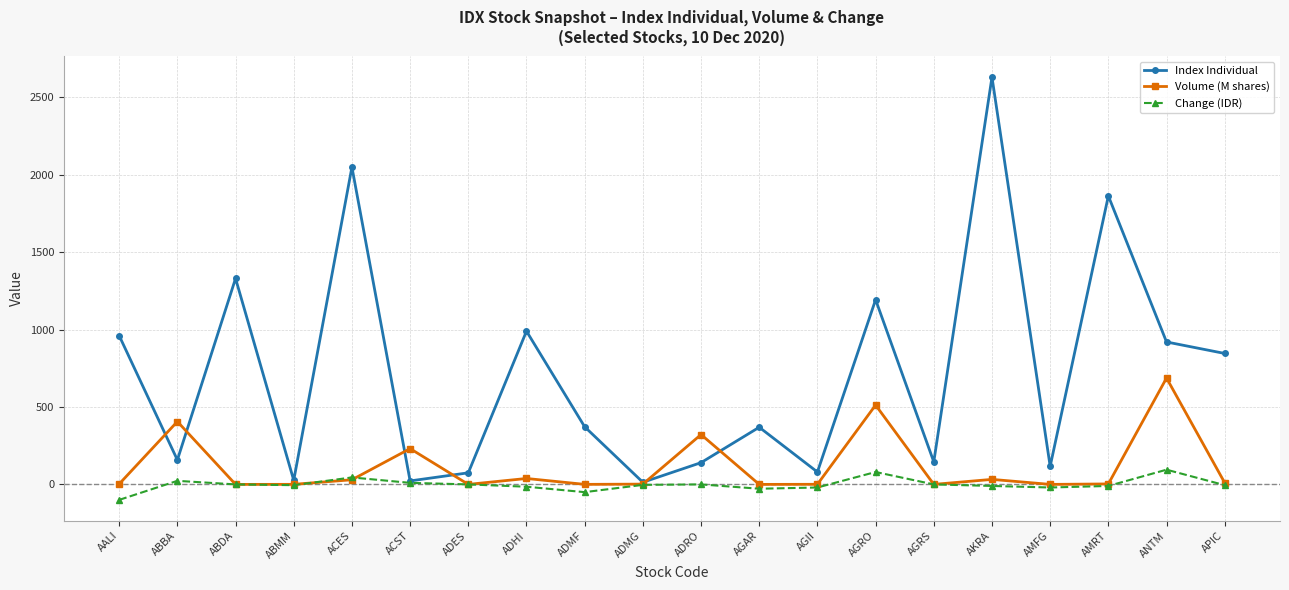

Is it true that Volume (M shares) equals 1095.8 at ANTM?

False